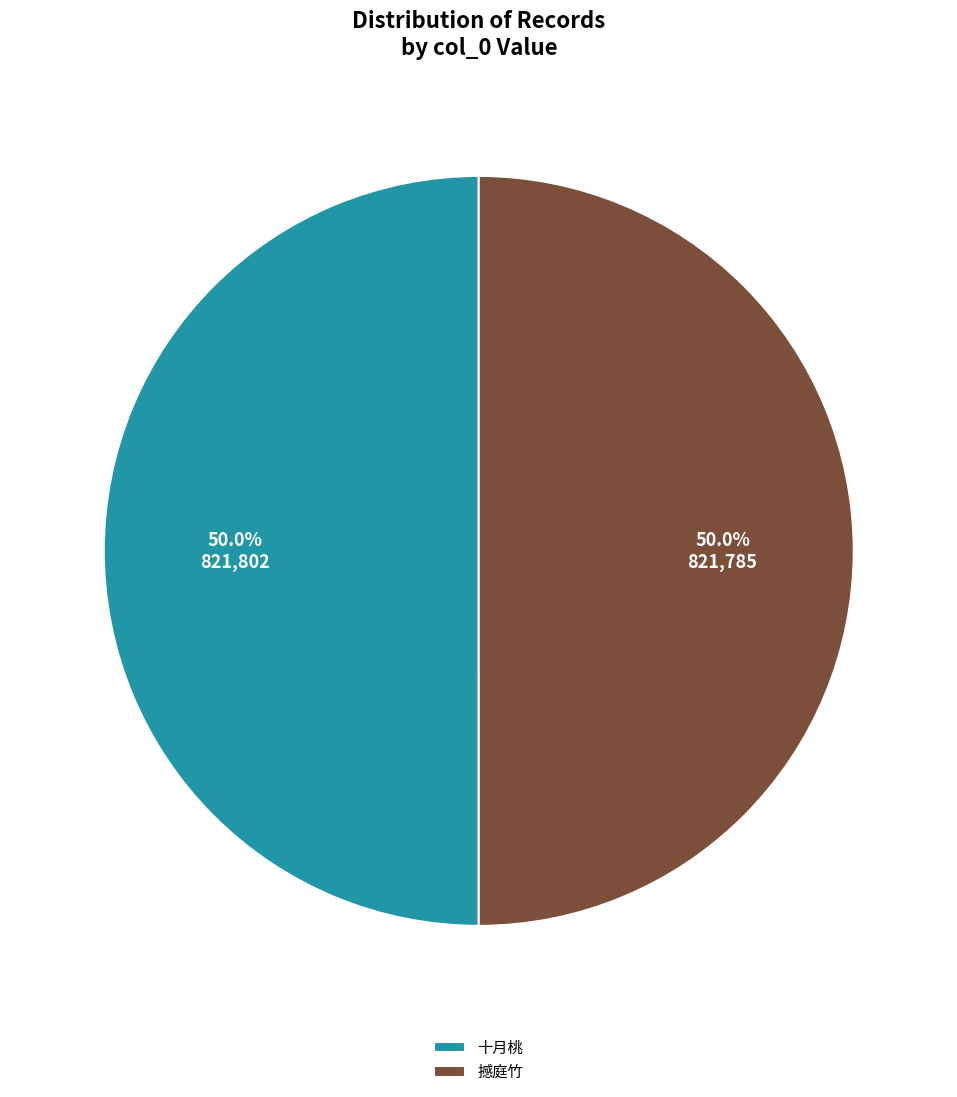

What percentage do 撼庭竹 and 十月桃 together represent?

100.0%